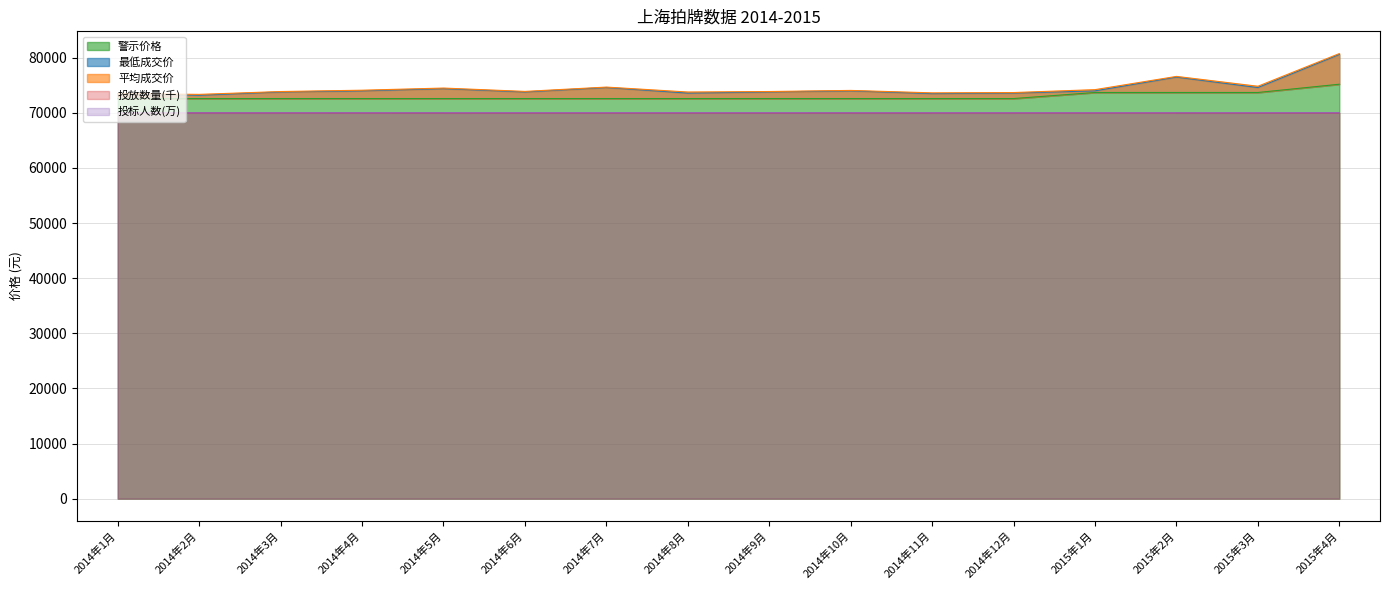

True or false: 警示价格 has more than 1 points higher than both neighbors.

False